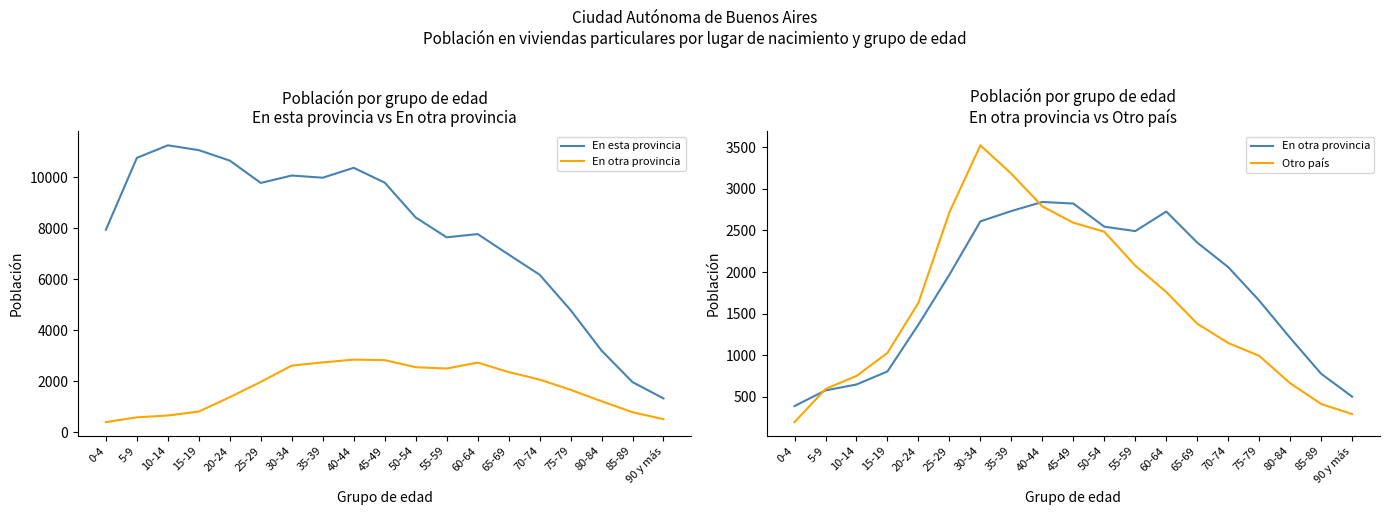

True or false: Otro país and En esta provincia cross at least once.

False